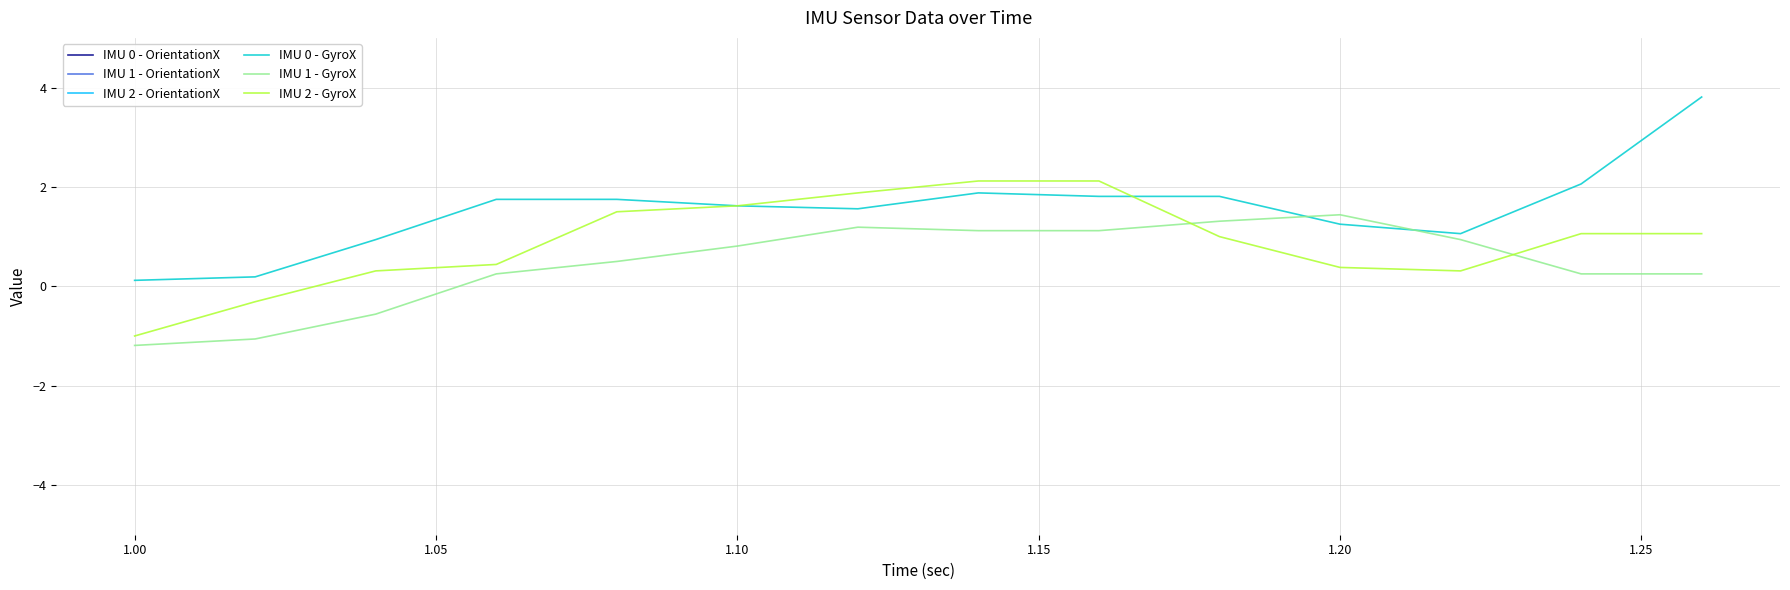

Which series has the widest spread of values?

IMU 0 - GyroX